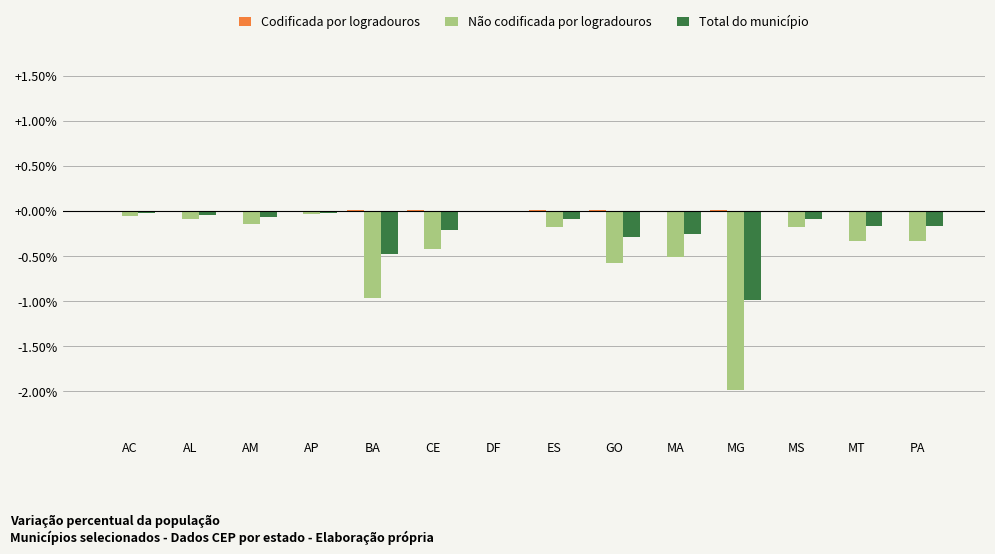

The value of Total do município at GO is -0.3. True or false?

True